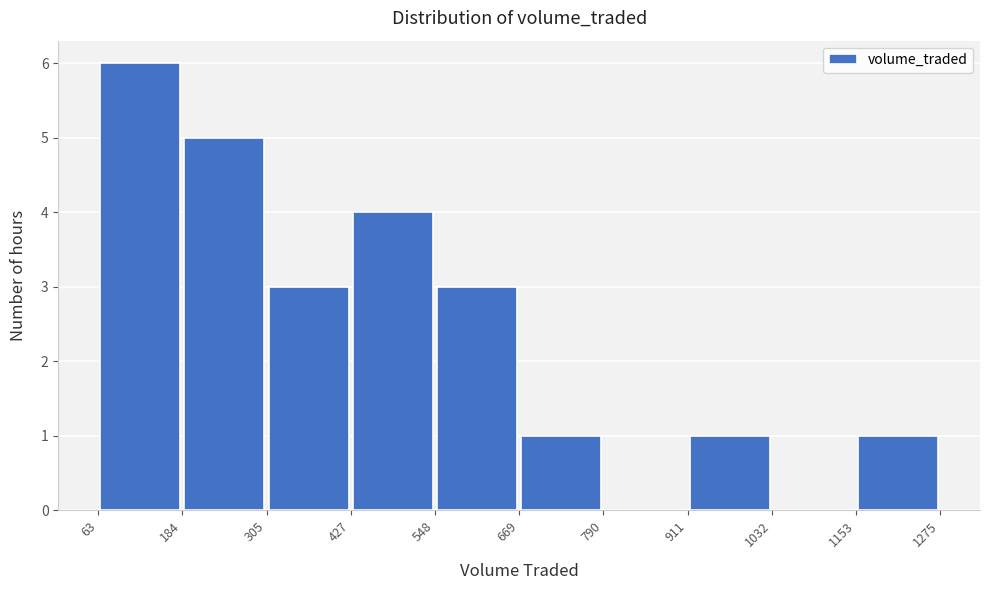

What is the height of the bar covering 548 to 669 on the x-axis? The values are not printed on the chart, so give them approximately, as read against the axis.

3